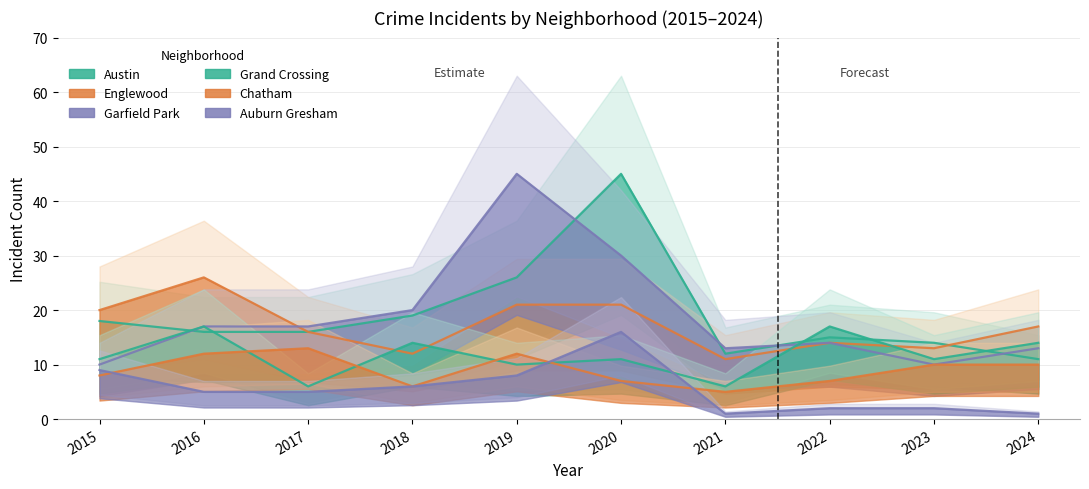

Read the Austin value at 2021, to the nearest 10.

10